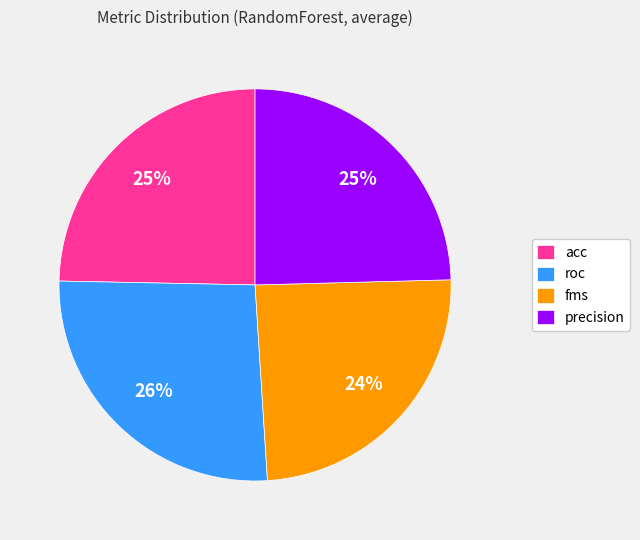

What is the largest slice in the pie chart?

roc